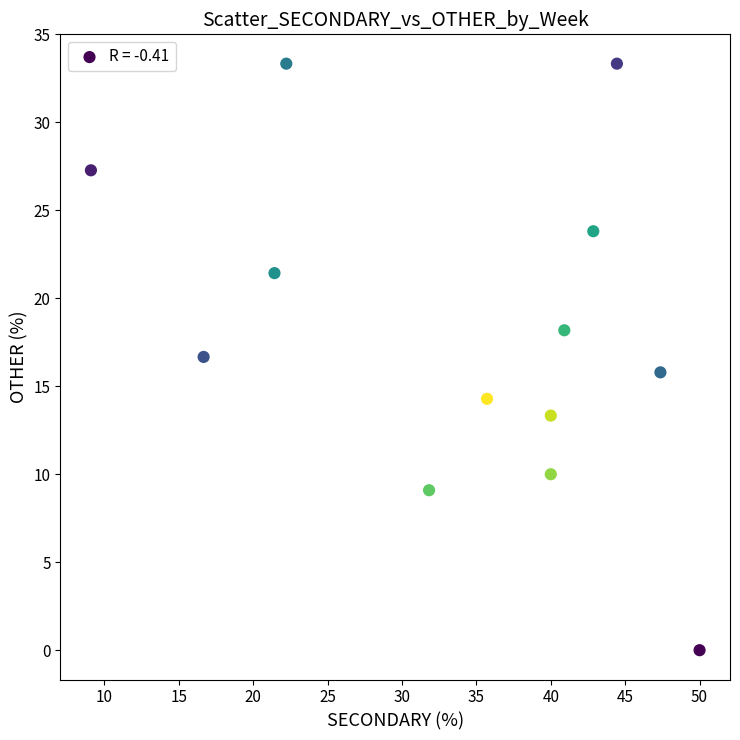

What is the range of Y values (max minus min)?

33.3